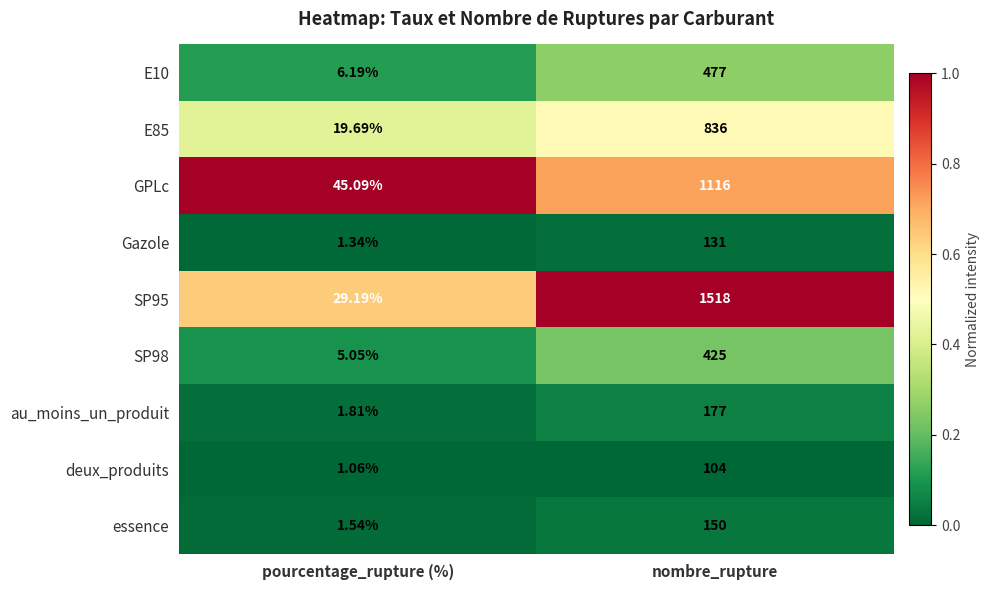

Is the value of GPLc at pourcentage_rupture (%) greater than the value of au_moins_un_produit at pourcentage_rupture (%)?

Yes